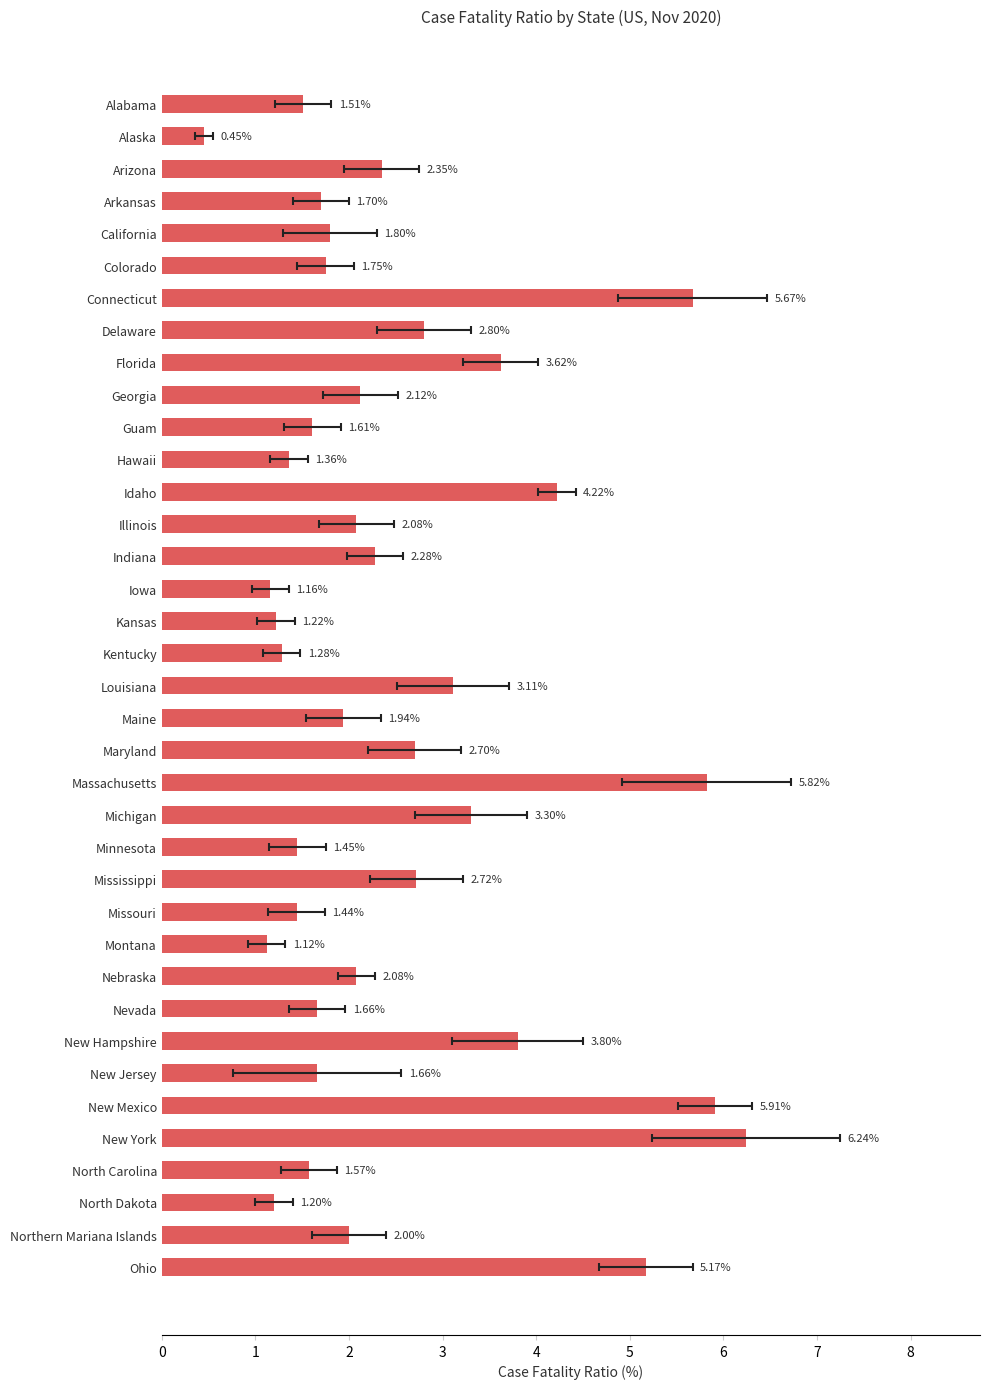

The value at Alaska is 0.2. True or false?

False